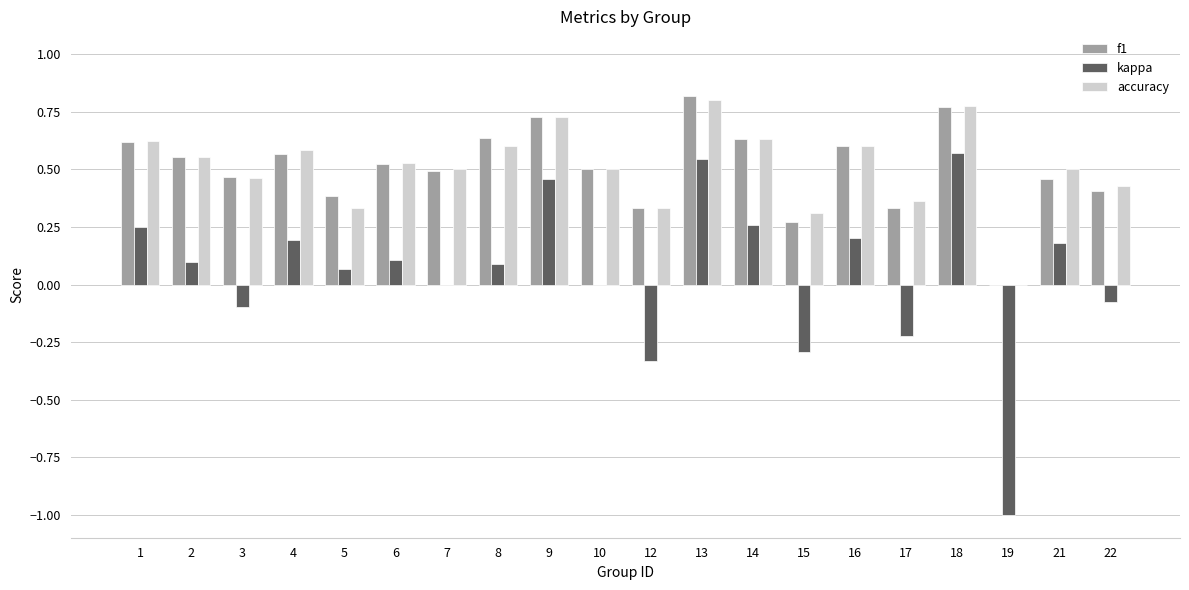

True or false: f1 has a value of 0.6 at 2.

True